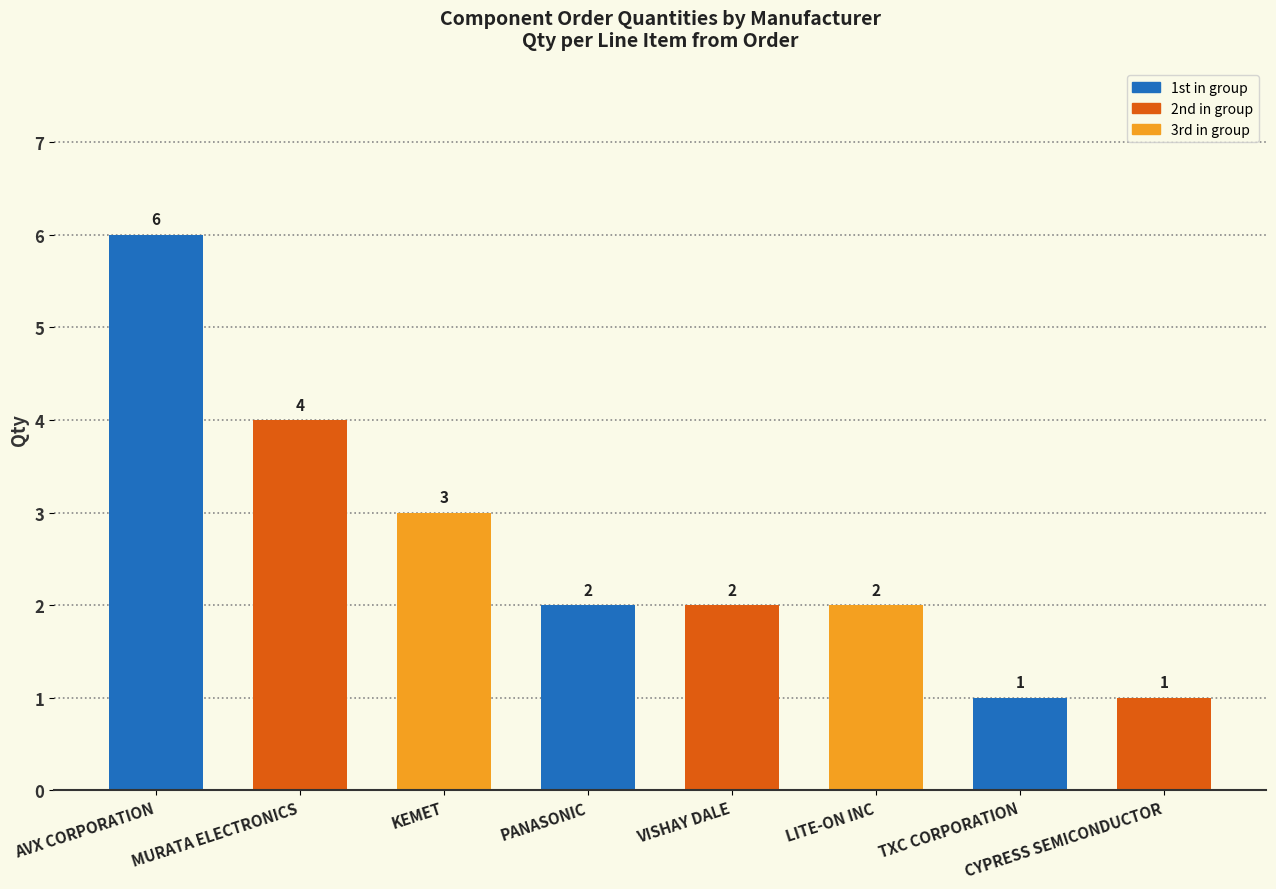

The chart shows a value of 2 at TXC CORPORATION. True or false?

False